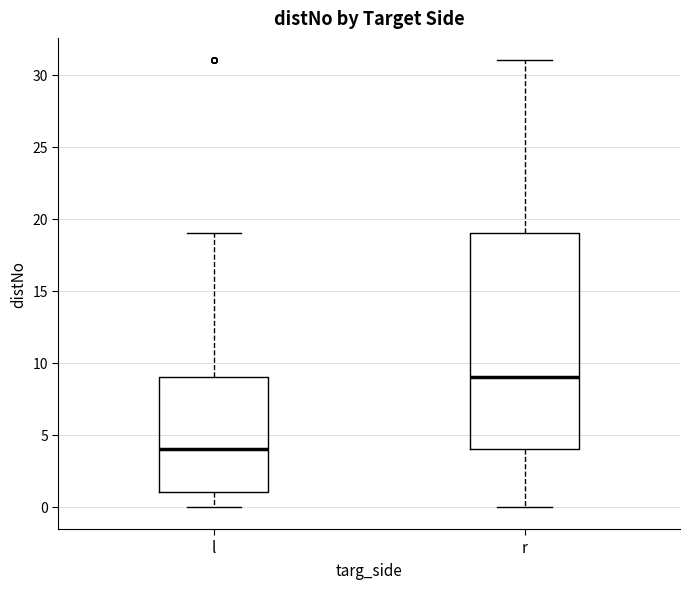

Where does the lower whisker of the box for l end on the y-axis? The values are not printed on the chart, so give them approximately, as read against the axis.

0